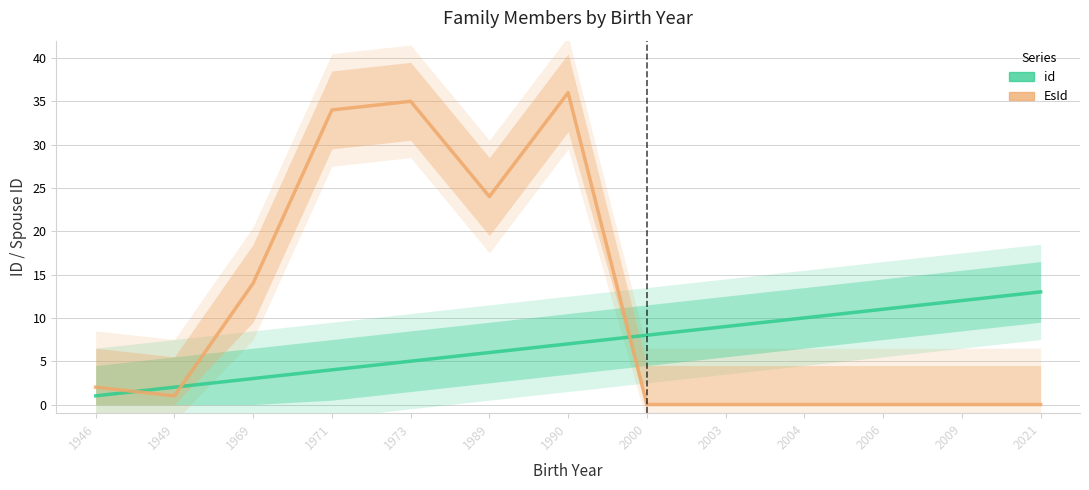

Where is EsId nearest to the value 18?

1969